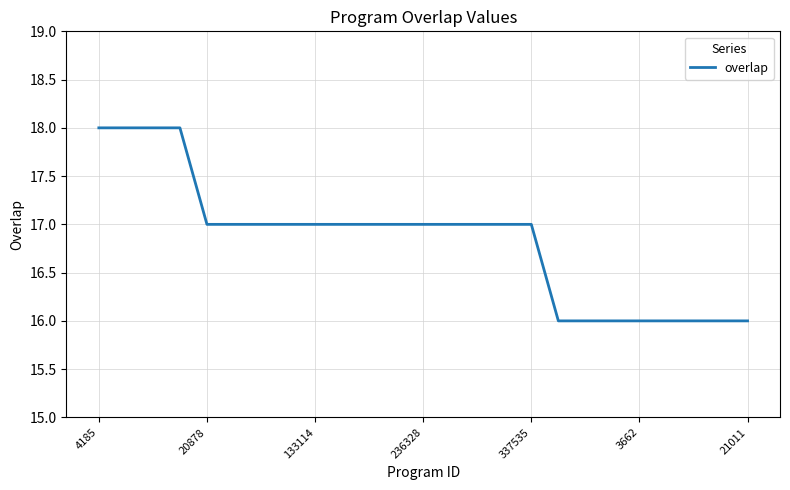

What is the minimum value shown in the chart?

16